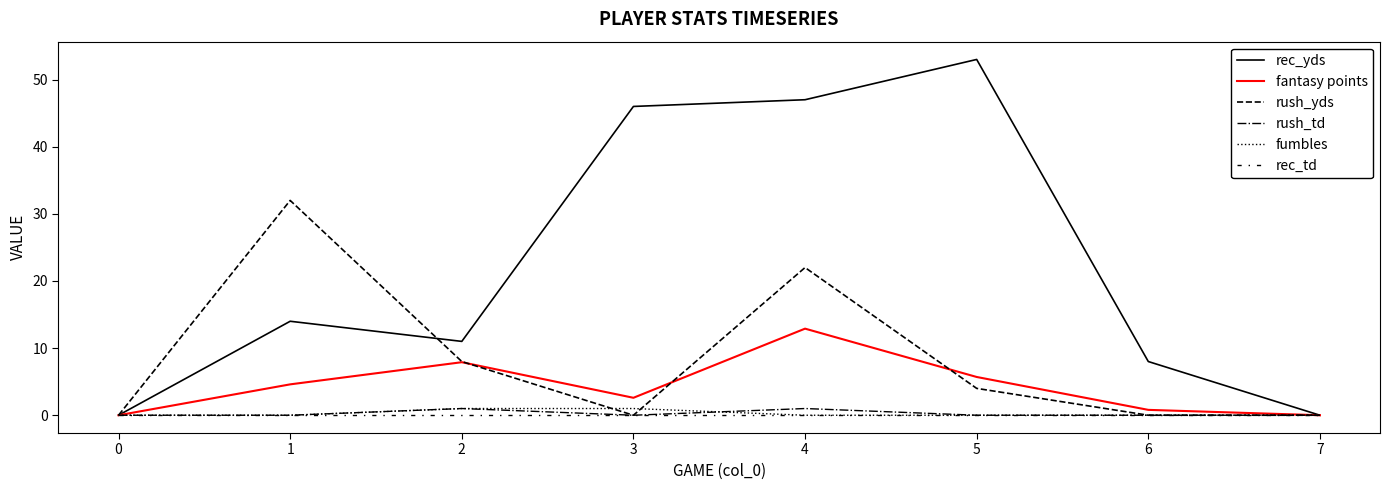

At how many categories does at least one series exceed 6?

6